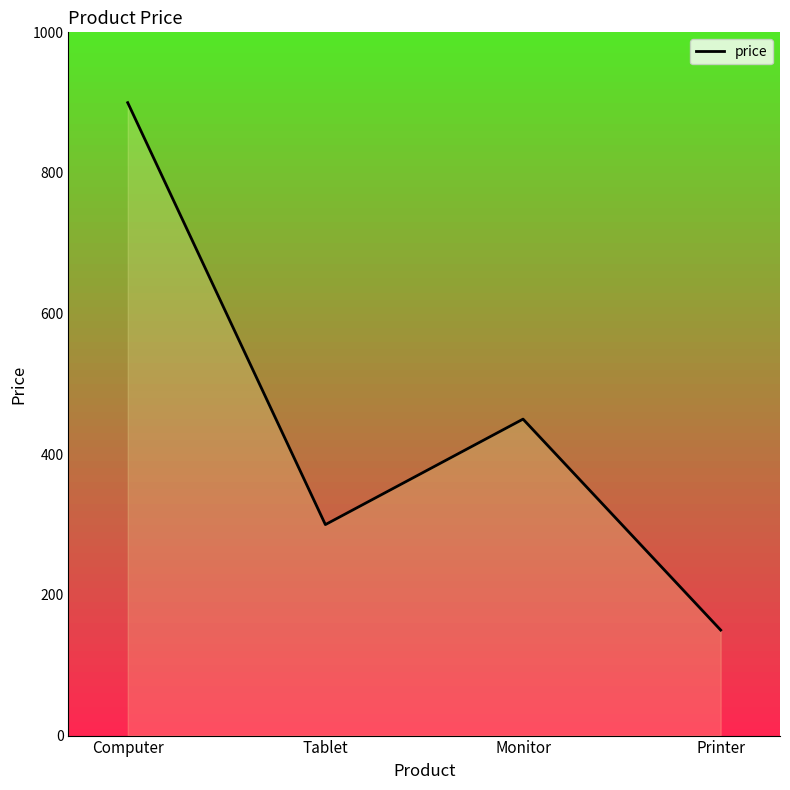

Which category has the lowest value across all series?

Printer